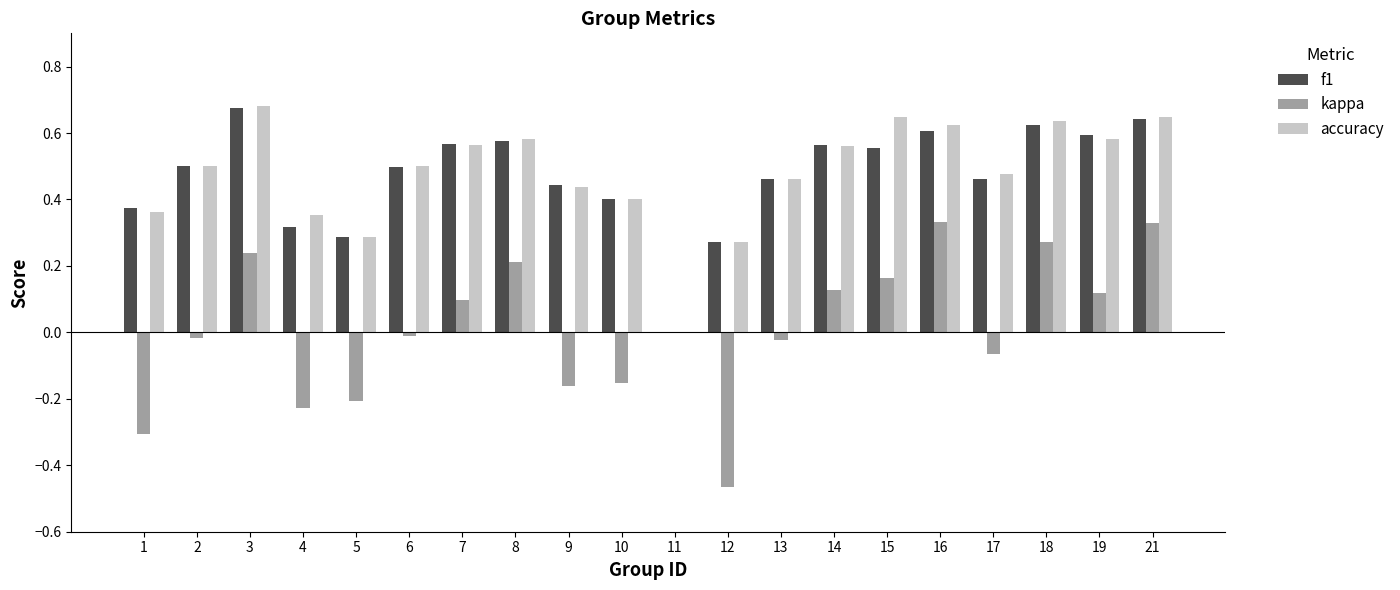

What is the total value across all series at 17?

0.9